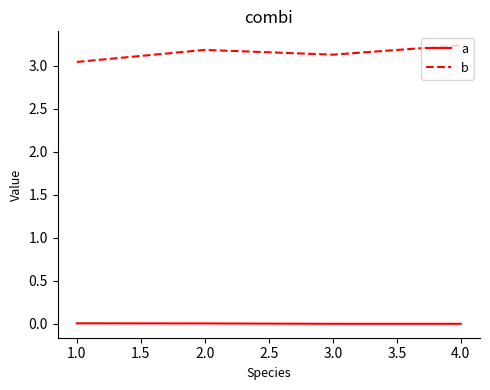

Is the value of b at 3.0 greater than the value of a at 2.0?

Yes